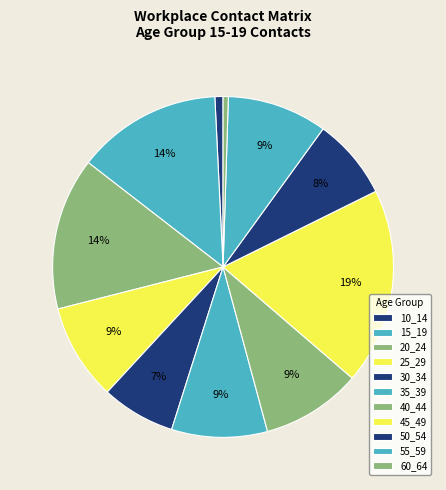

Is it true that 50_54 is 8% of the pie?

True